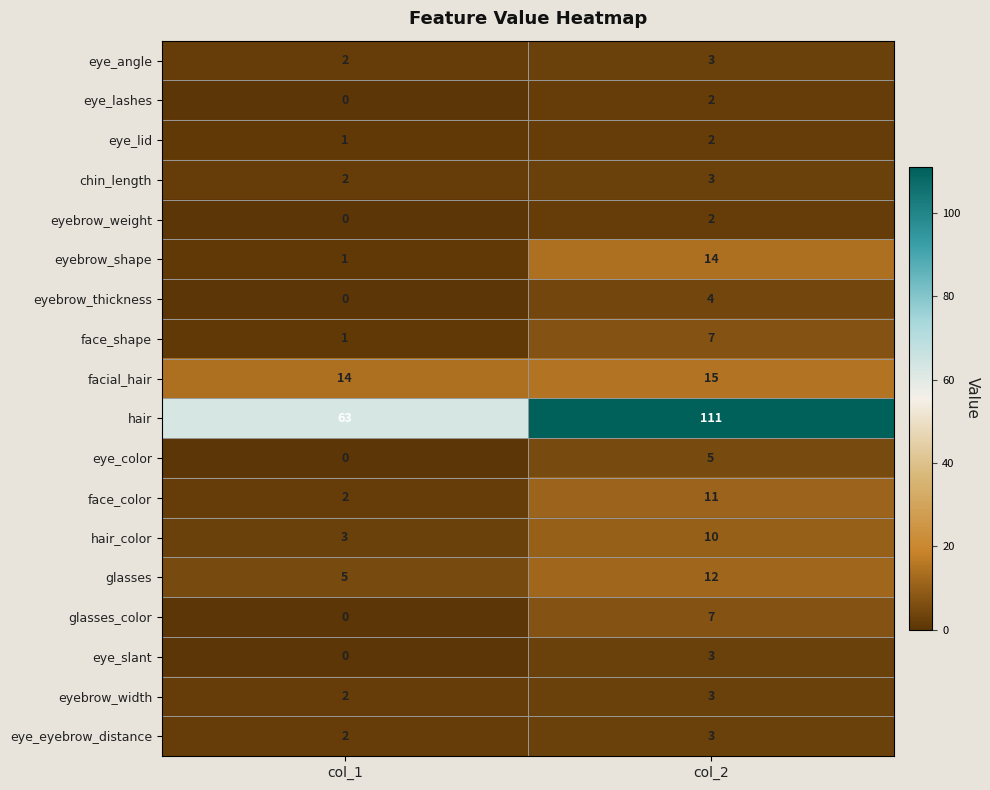

What is the sum of all face_shape values?

8